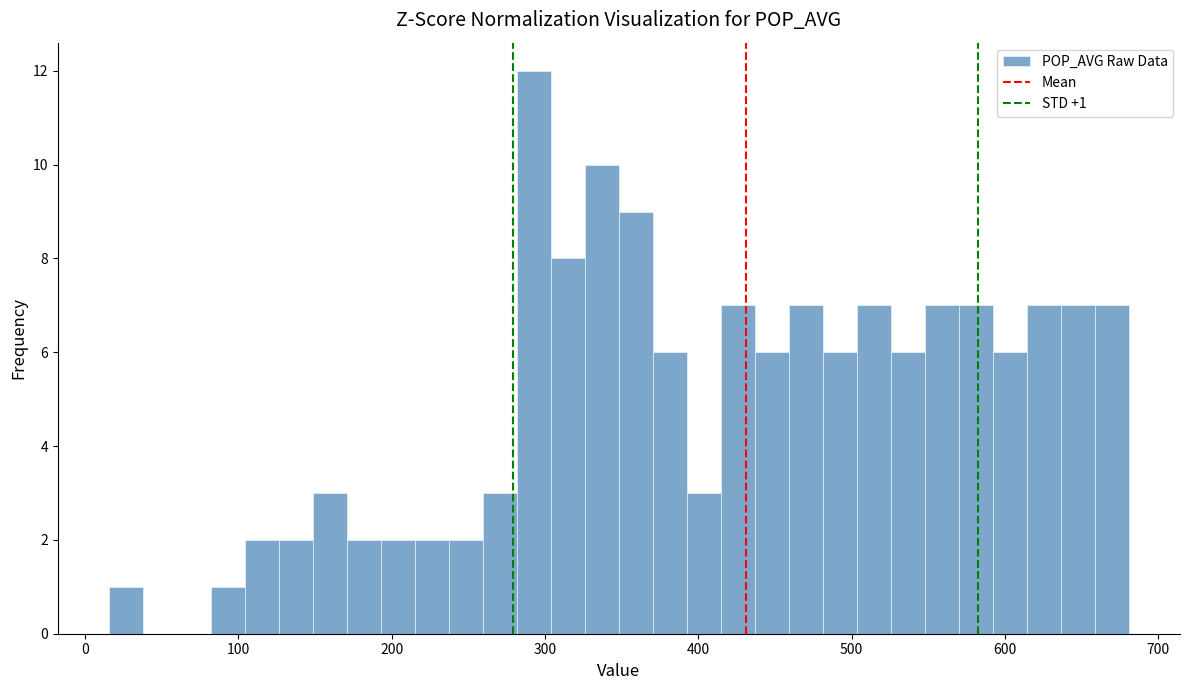

Read against the x-axis, roughly where is the centre of the tallest bar?

290